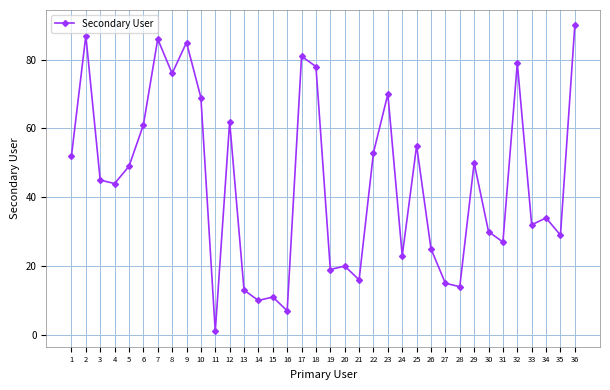

What is the difference between the values at 4 and 36?

46